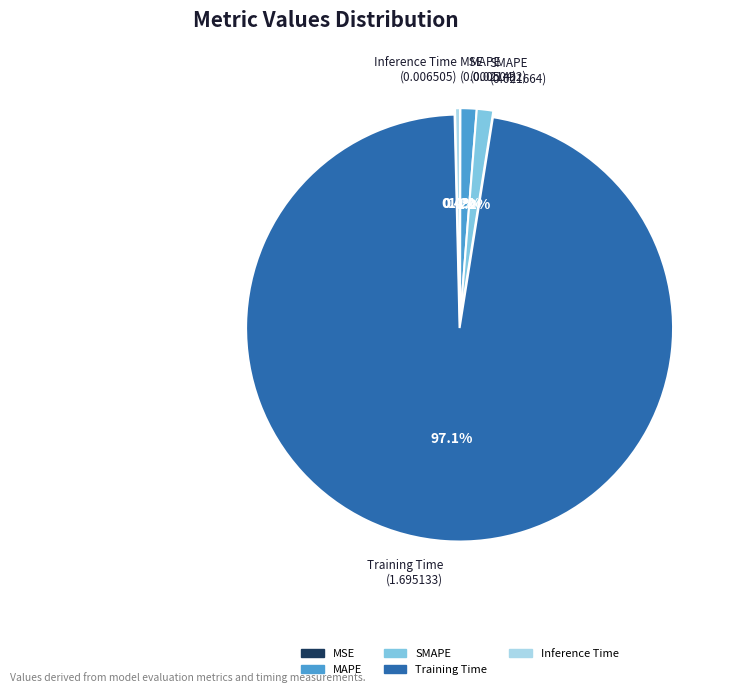

What percentage is NOT represented by Inference Time?

99.6%